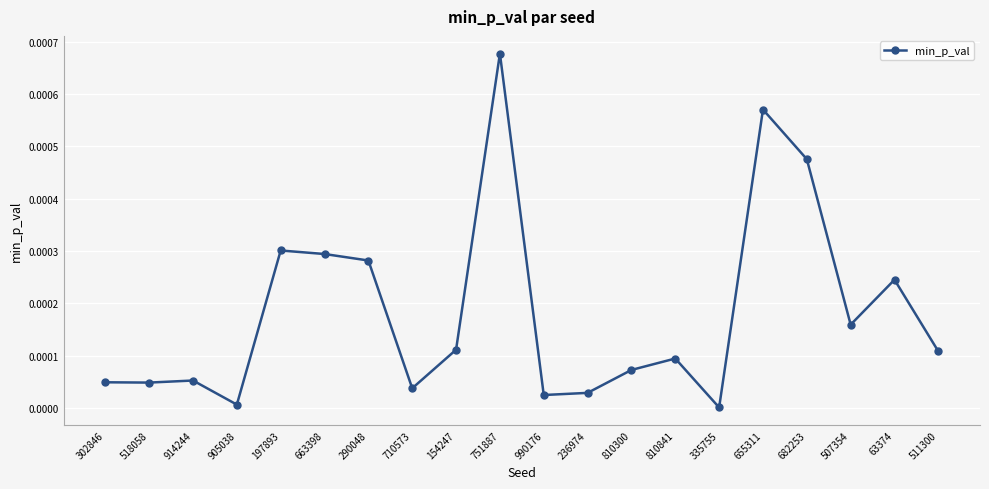

Is it true that the value at 63374 is 0.0?

True